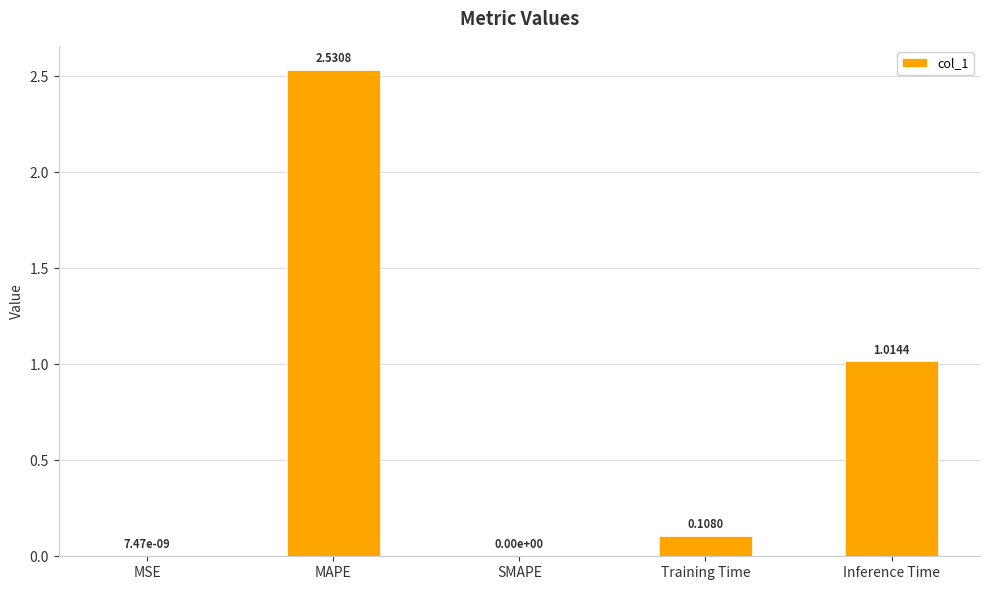

At which category does the chart reach its peak across all series?

MAPE